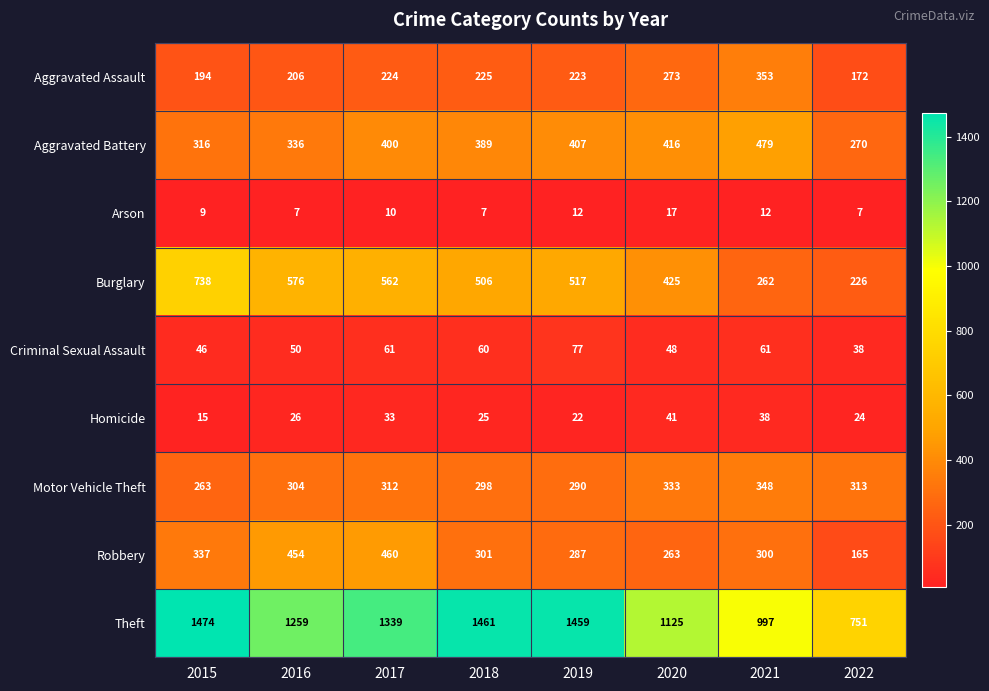

Is it true that Aggravated Battery equals 206 at 2017?

False